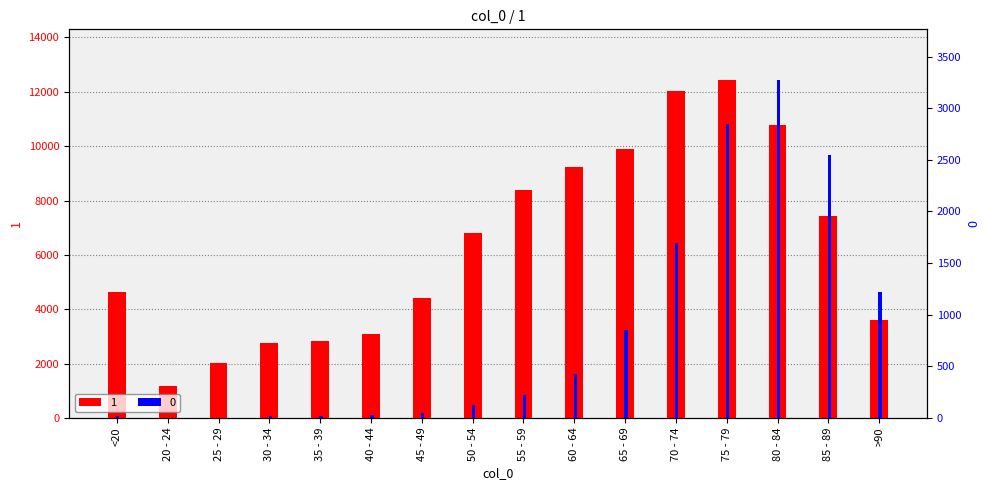

At which label does 1 reach its peak?

75 - 79